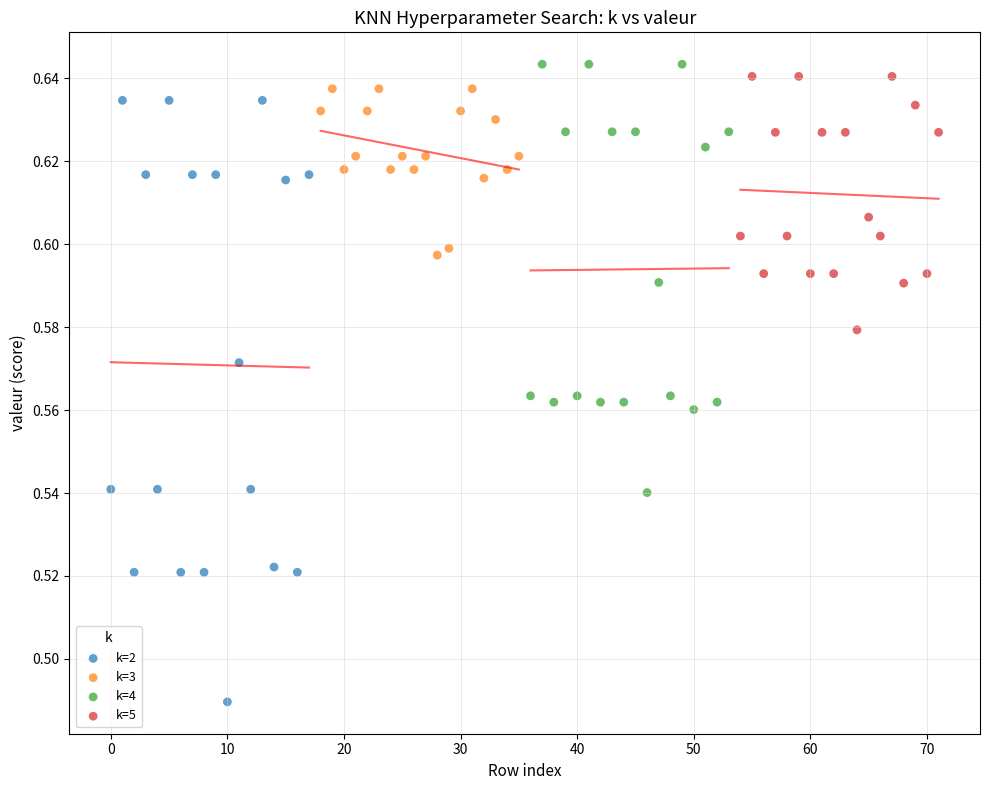

Which series has the largest Y range (max minus min)?

k=2